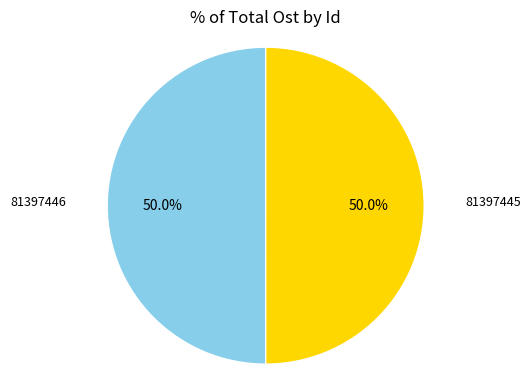

Combined, what portion of the pie is 81397446 and 81397445?

100.0%